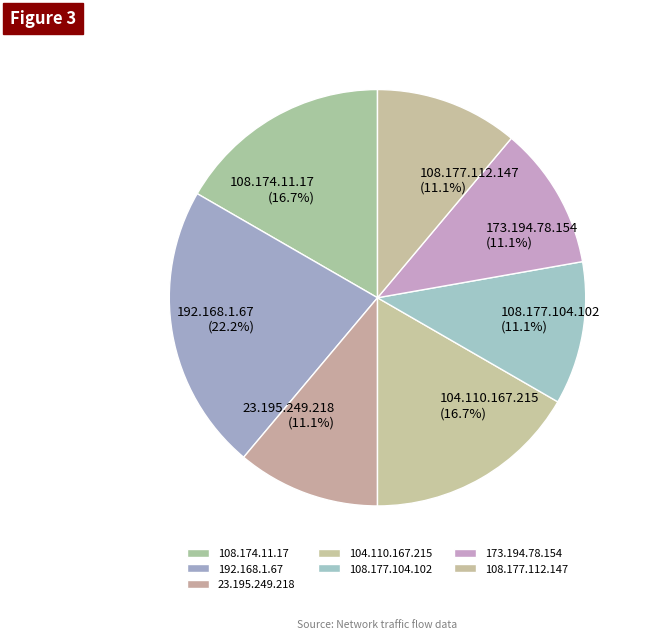

To the nearest percent, what is the combined percentage of 108.174.11.17 and 108.177.104.102?

28%